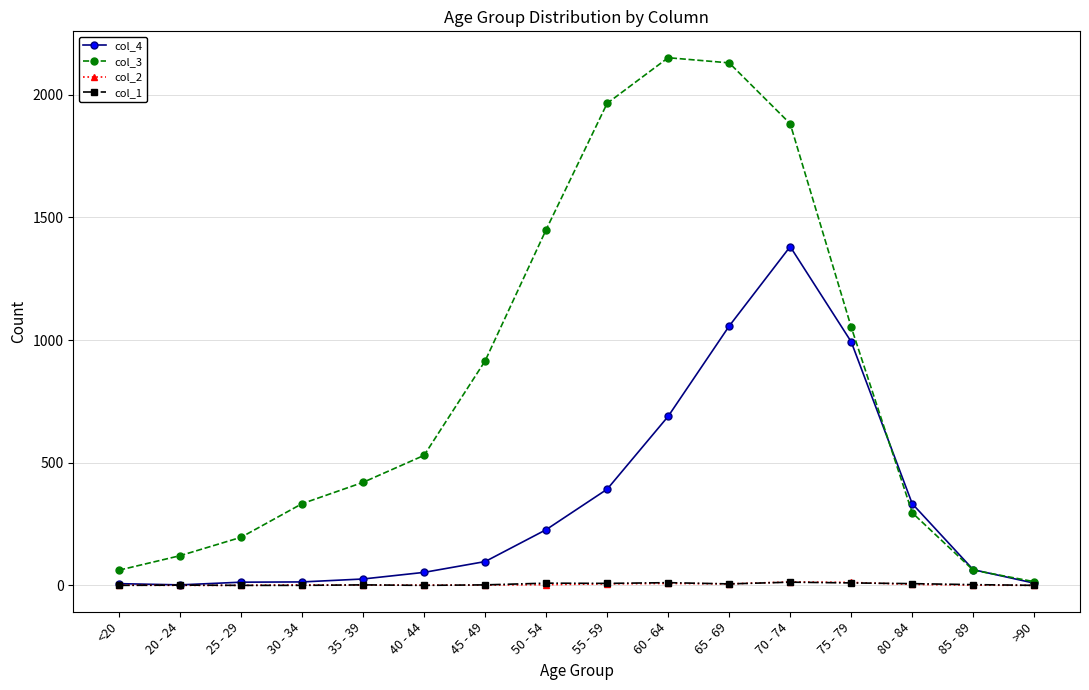

Which series has the largest total across all categories?

col_3